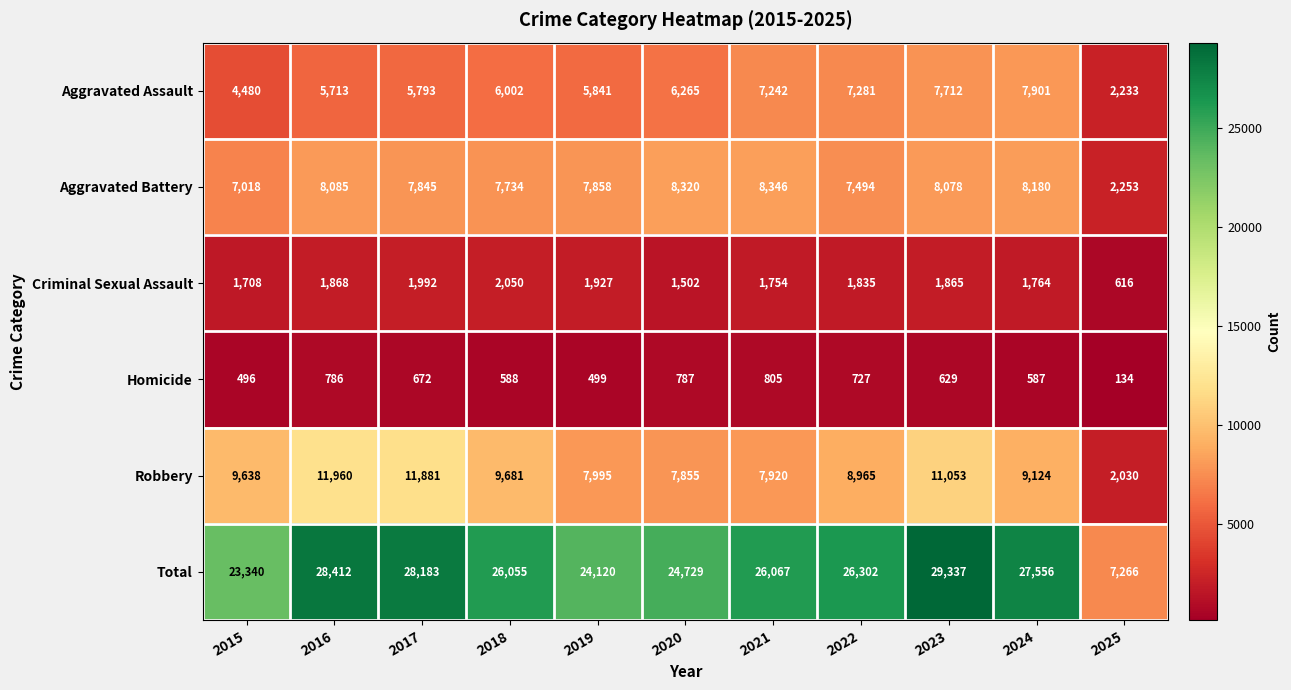

At which label is Criminal Sexual Assault closest to 1333?

2020